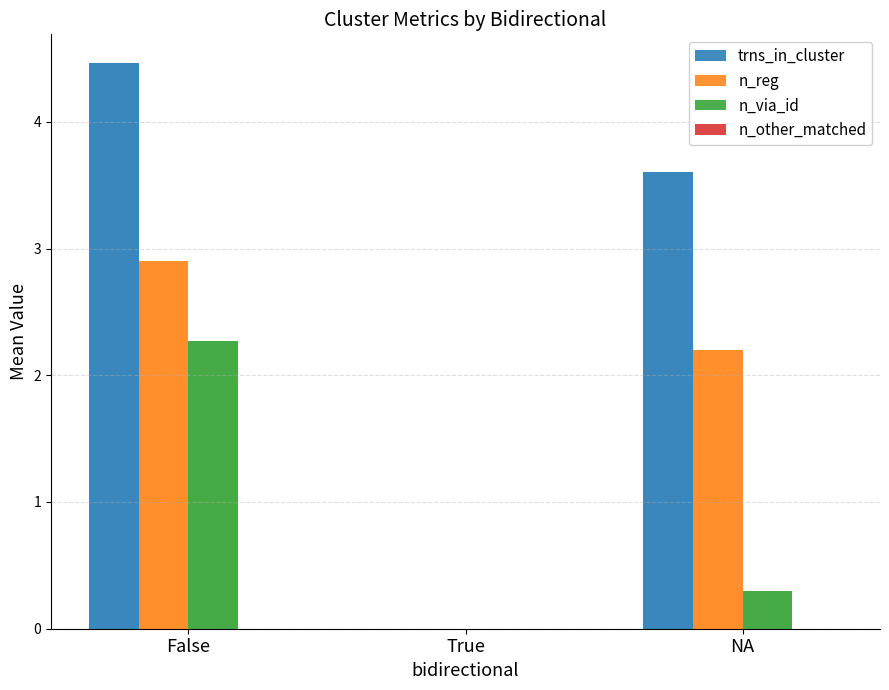

Which label corresponds to the largest value in the chart?

False